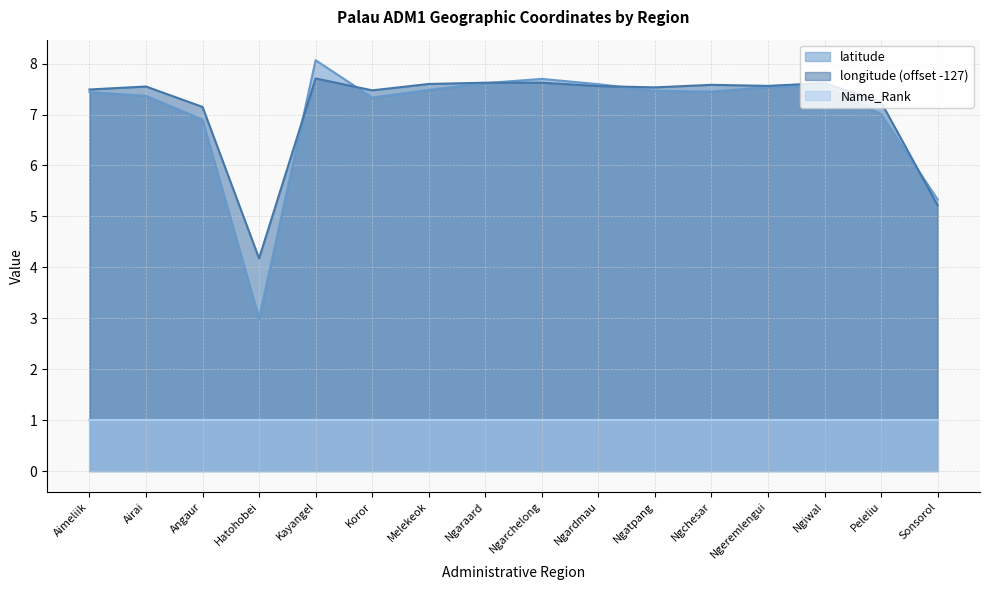

Which category has the highest value across all series?

Kayangel